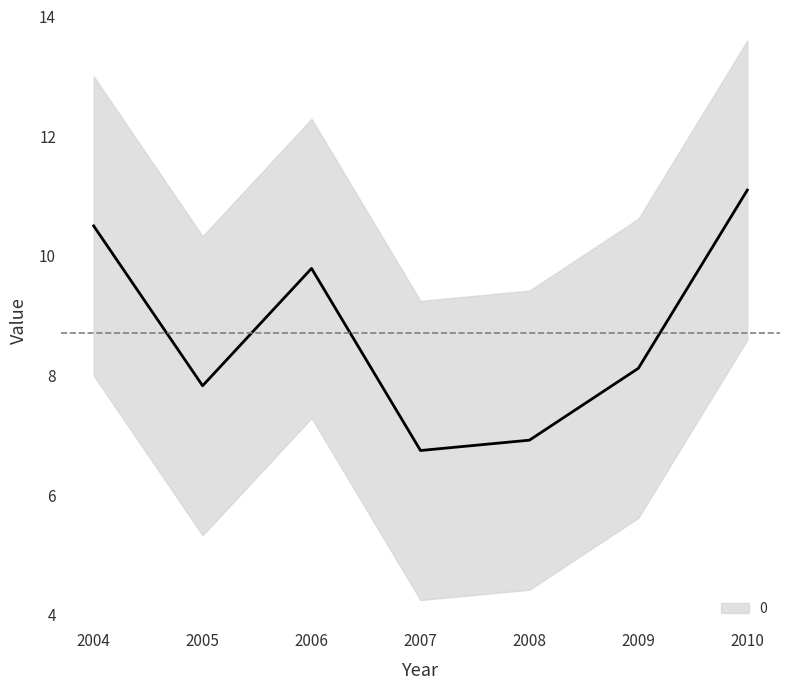

What is the difference between the maximum and minimum values?

4.4